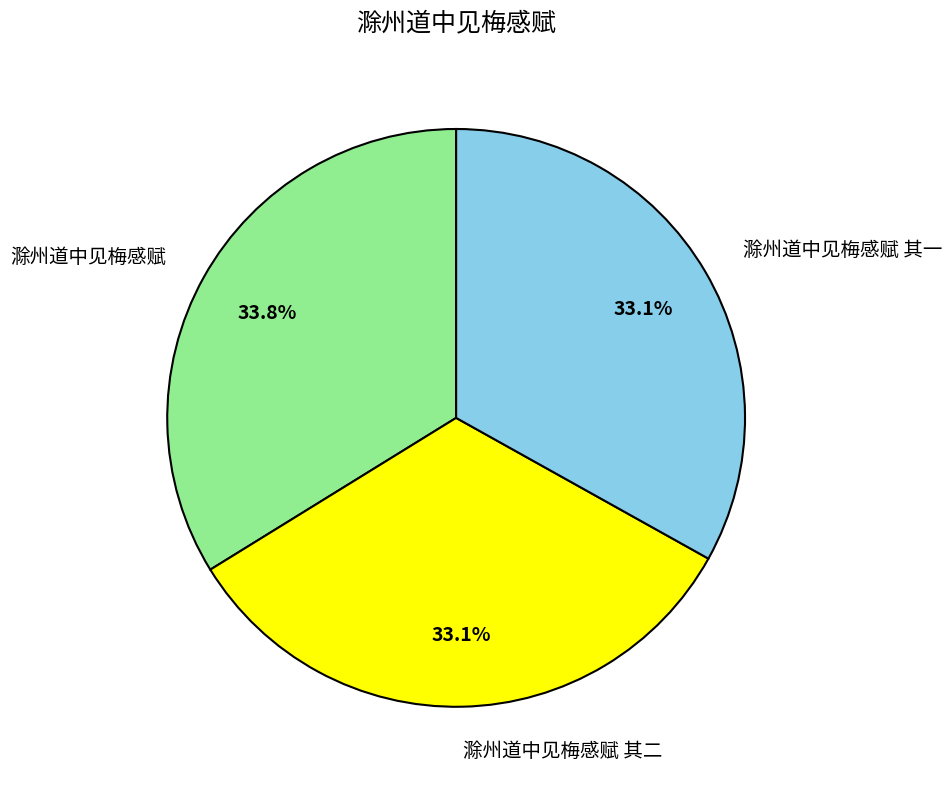

How many slices are in this pie chart?

3